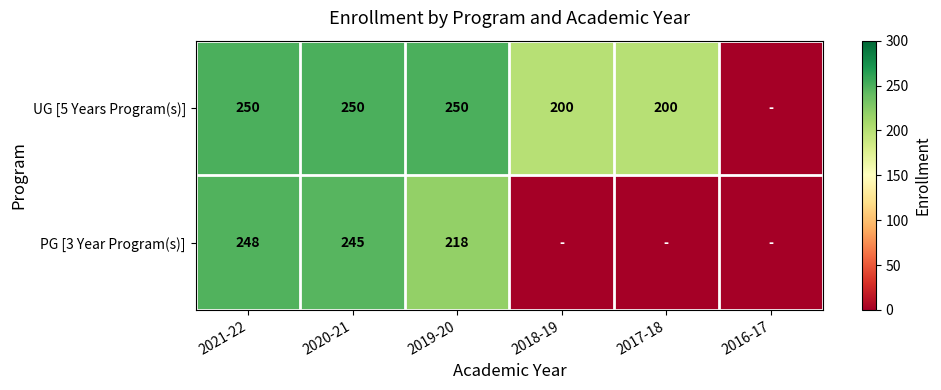

Between 2020-21 and 2019-20, which series saw the biggest shift?

PG [3 Year Program(s)]